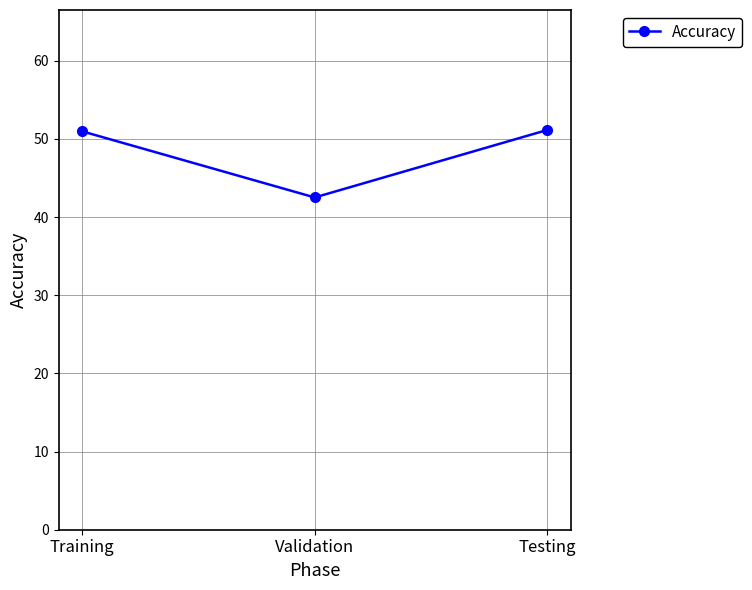

What is the label of the 2nd point from the left?

Validation